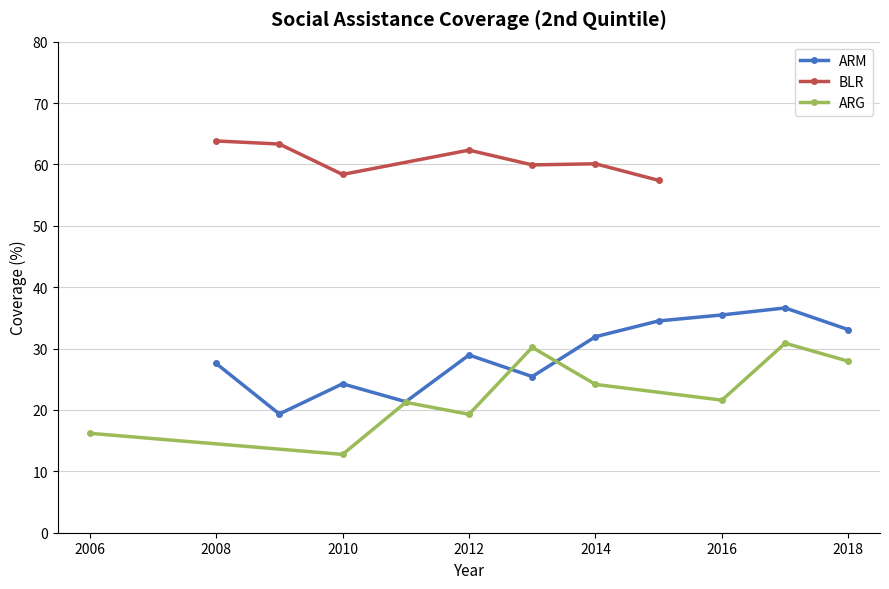

What is the total value across all series at 2015?

91.9